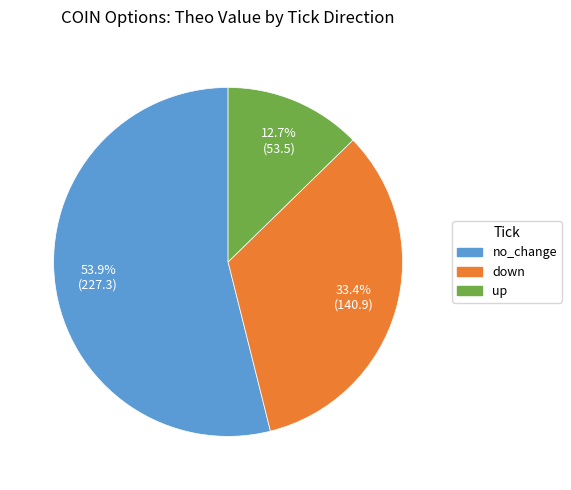

Does any single category account for the majority?

Yes